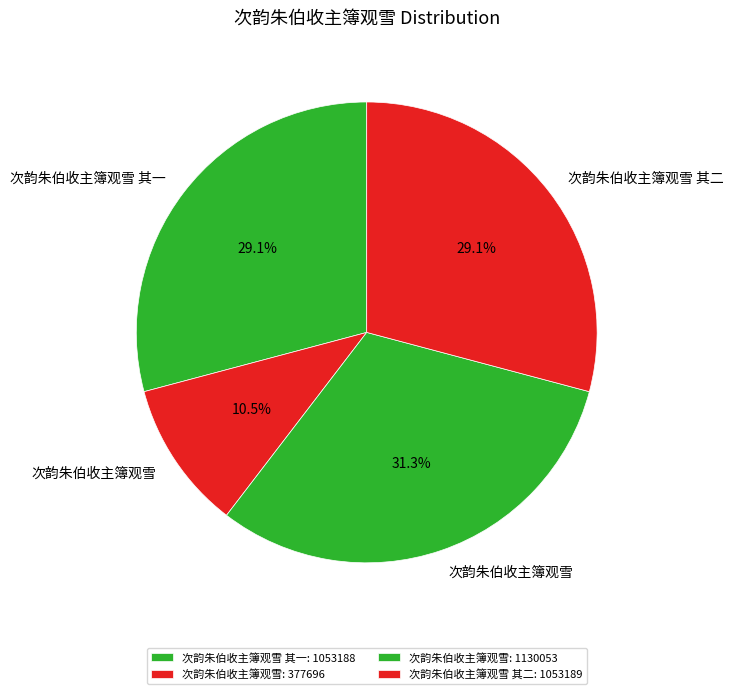

Count the number of slices in the pie.

4